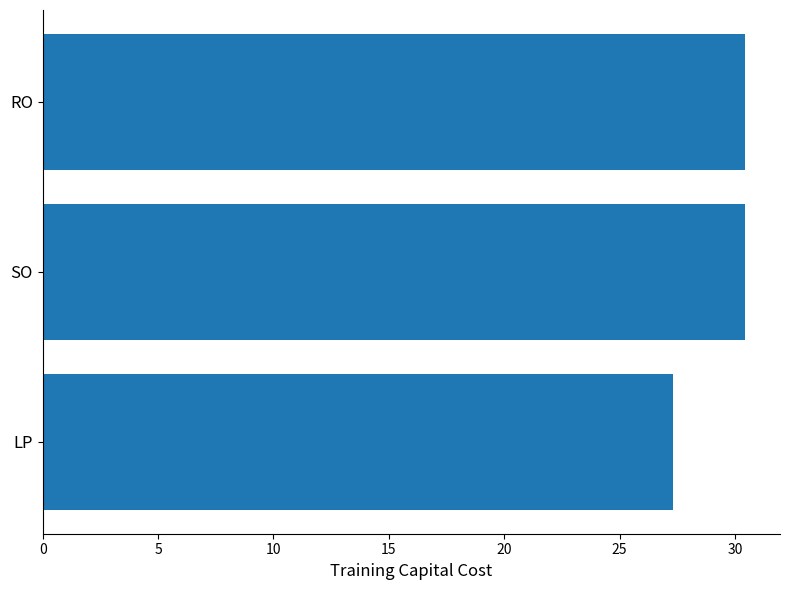

Is it true that the value at LP is 27.3?

True